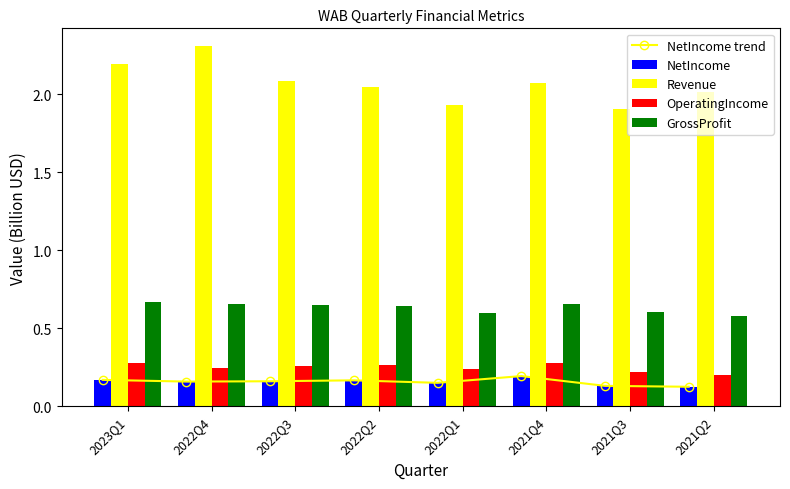

What is the difference between the maximum and second lowest values in the Revenue series?

0.4